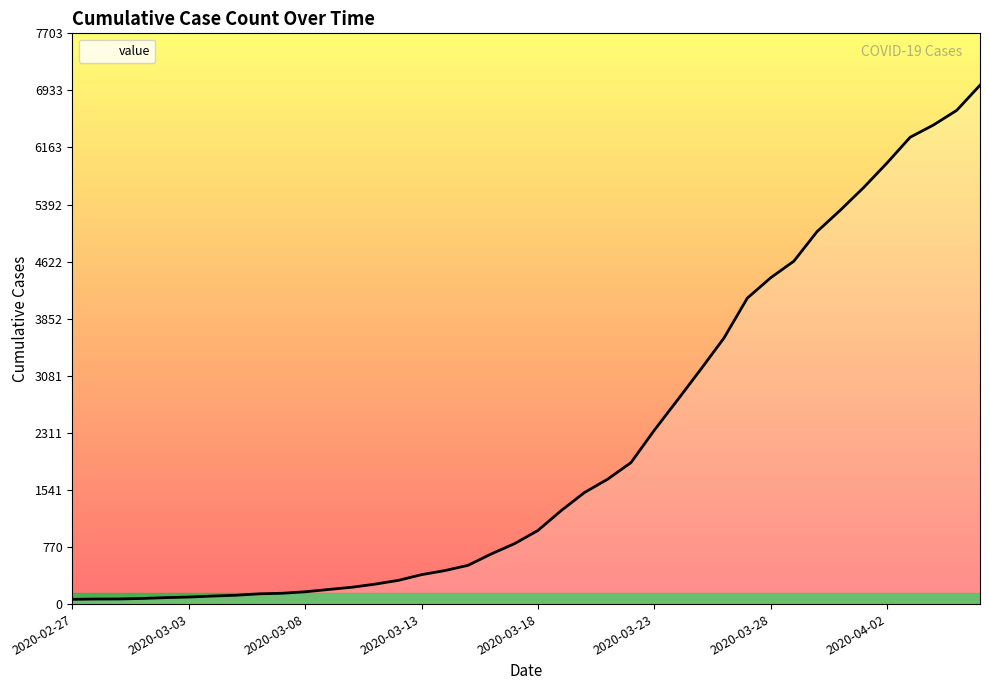

What is the greatest value displayed?

7003